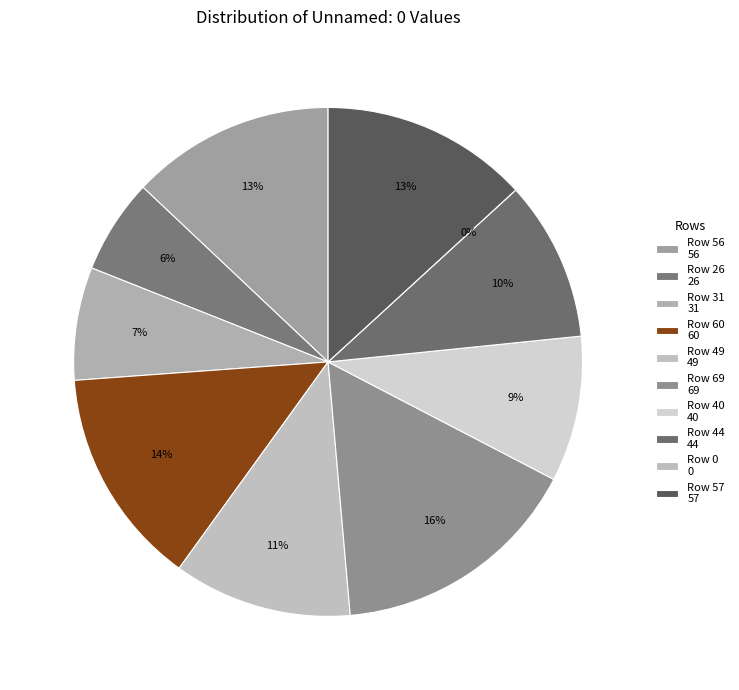

Does Row 44 account for over 50% of the chart?

No